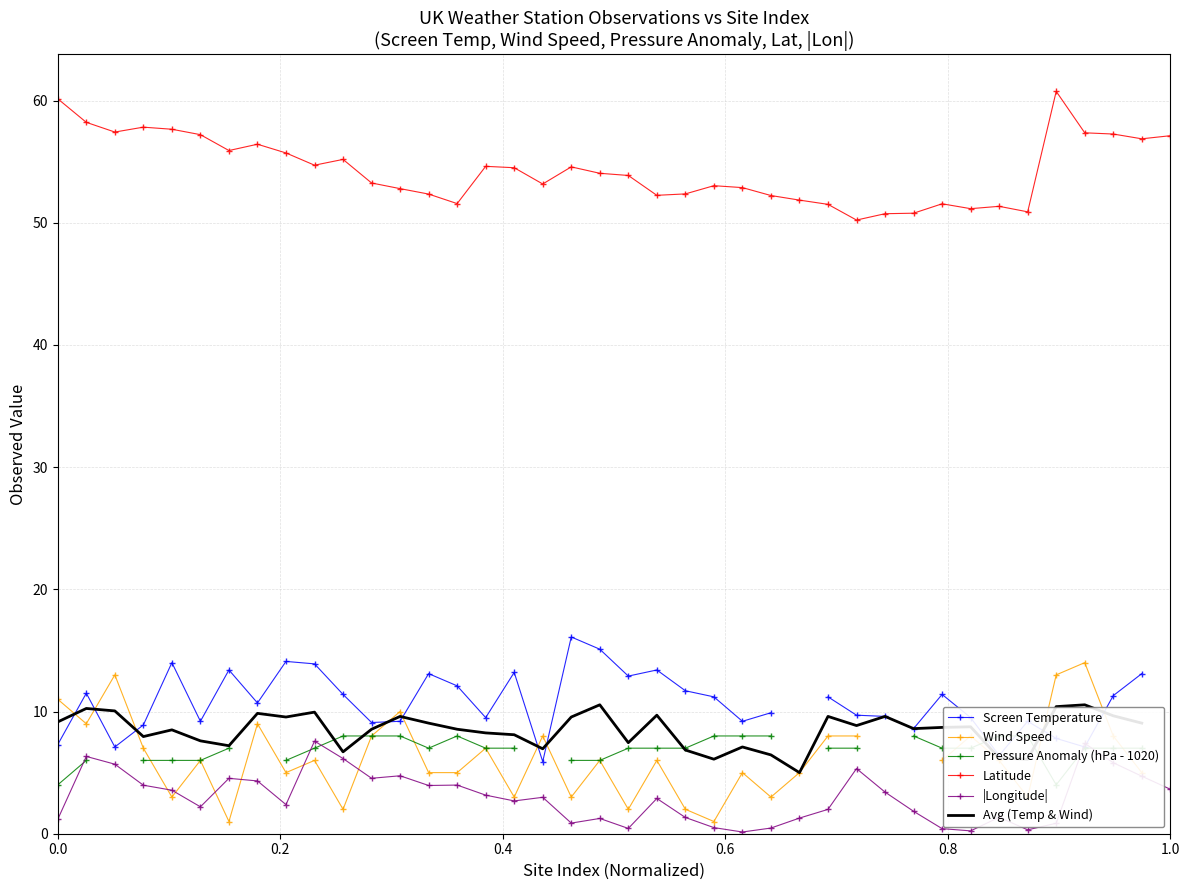

True or false: Latitude has more than 2 points higher than both neighbors.

True